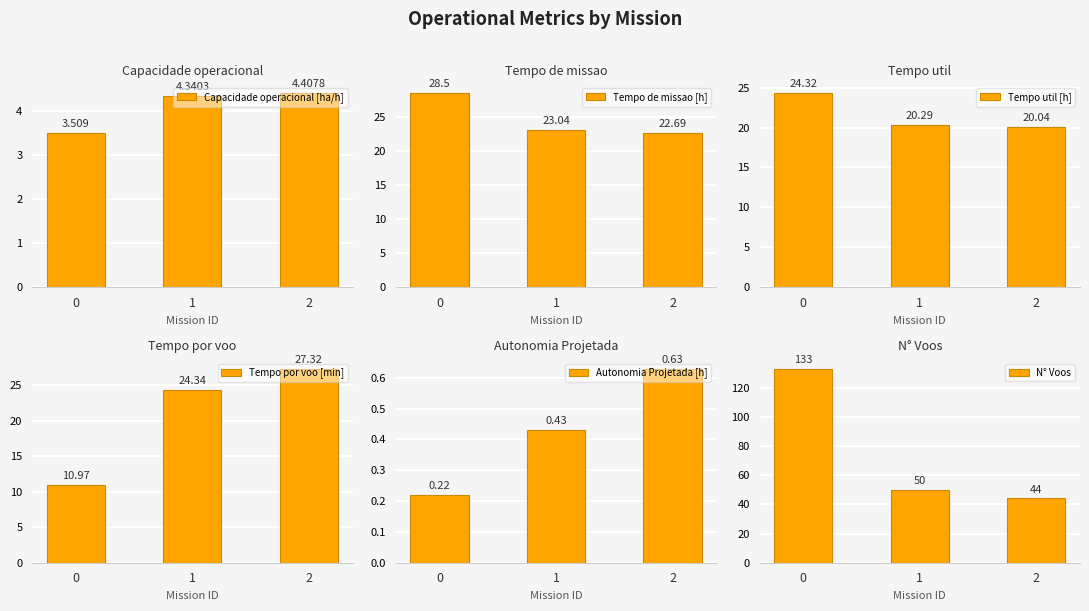

Count the number of data series in this chart.

6